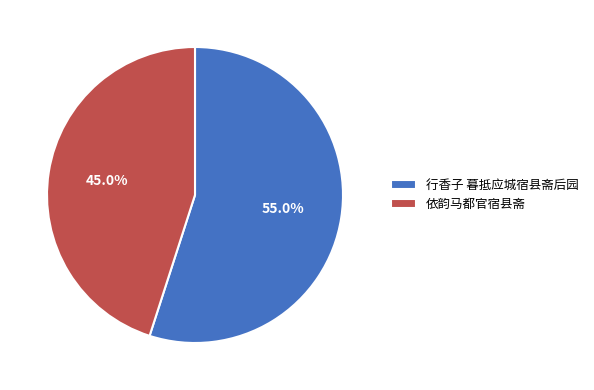

What is the total percentage of 行香子 暮抵应城宿县斋后园 and 依韵马都官宿县斋?

100.0%